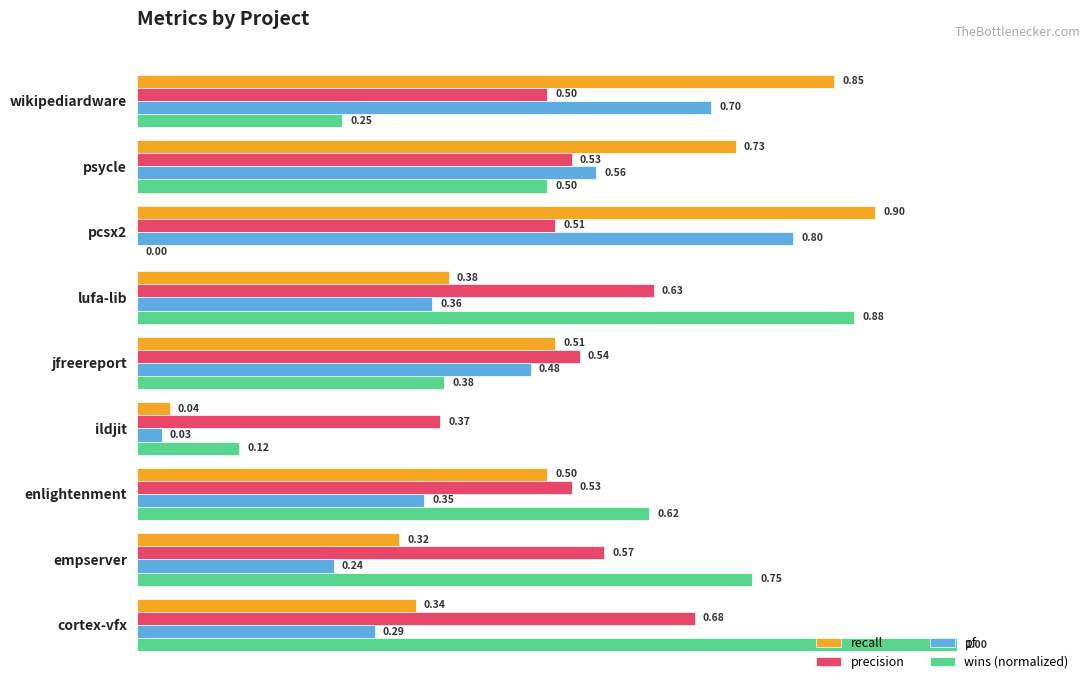

Which label corresponds to the largest value in the chart?

cortex-vfx